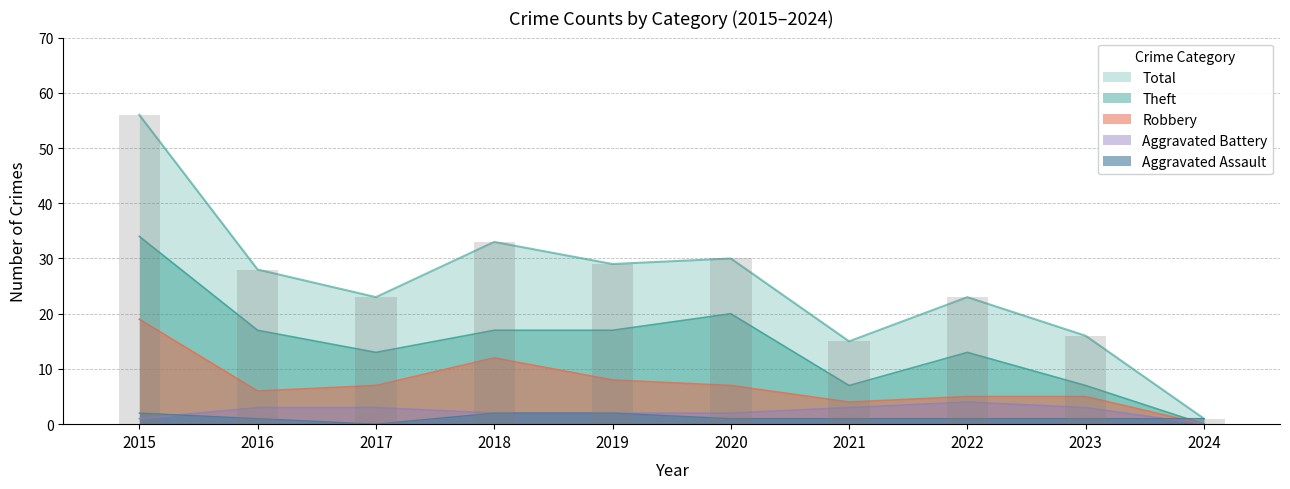

How many Aggravated Assault values are between 1 and 2?

9